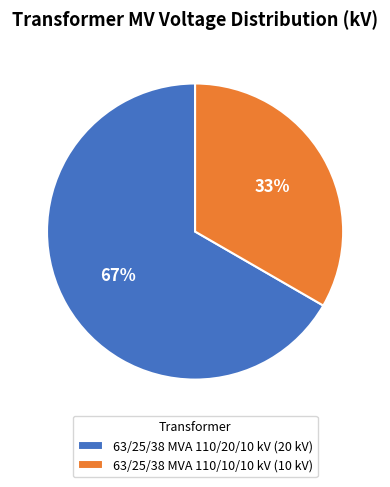

Which slice is the largest?

63/25/38 MVA 110/20/10 kV